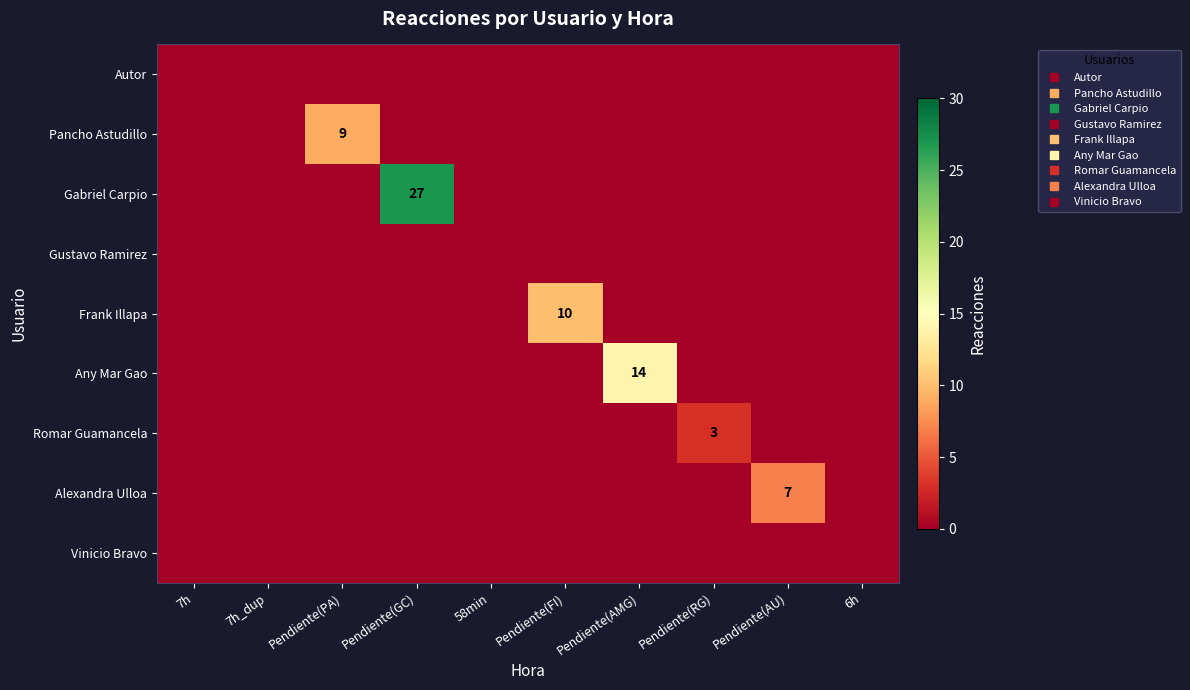

At which label is Vinicio Bravo closest to 0?

7h